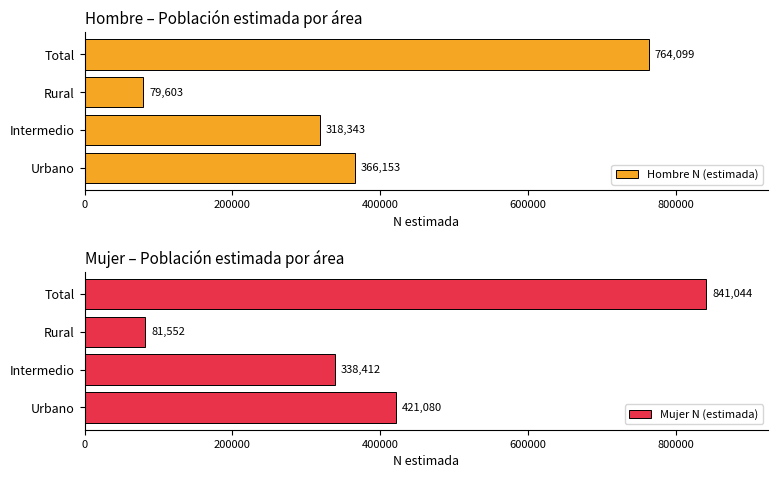

Rank the categories by Hombre N (estimada) value from highest to lowest.

Total, Urbano, Intermedio, Rural